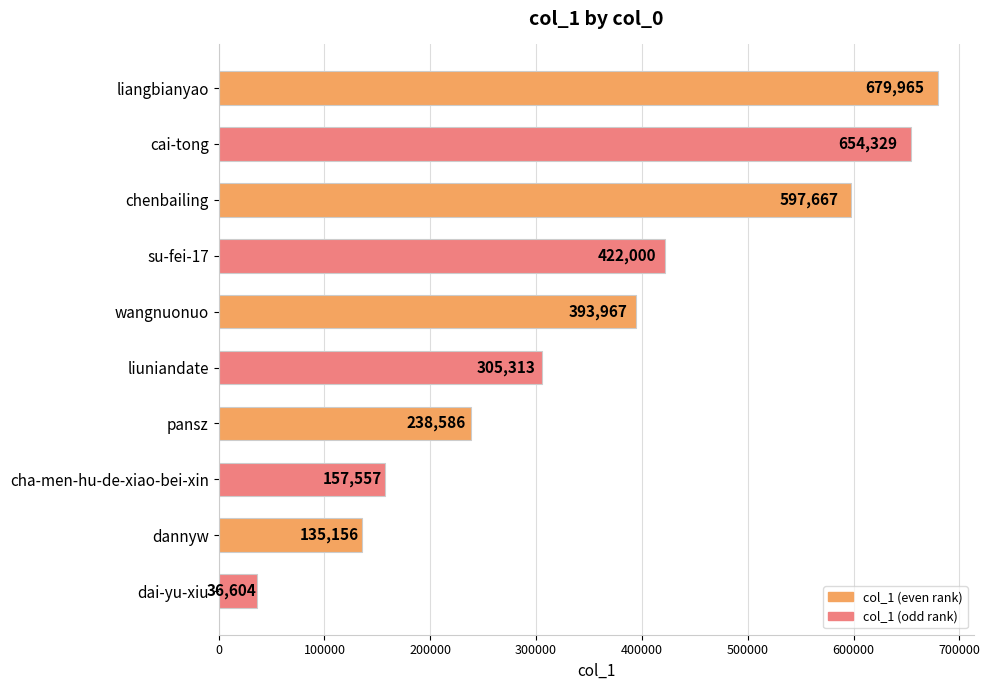

What is the smallest value displayed?

36604